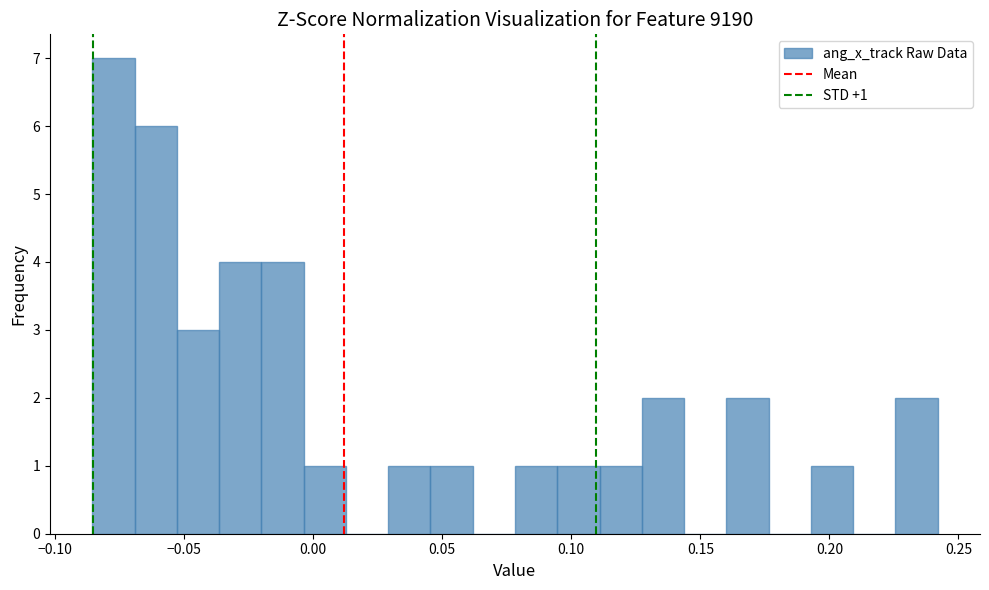

Read against the x-axis, roughly where is the centre of the tallest bar?

-0.075